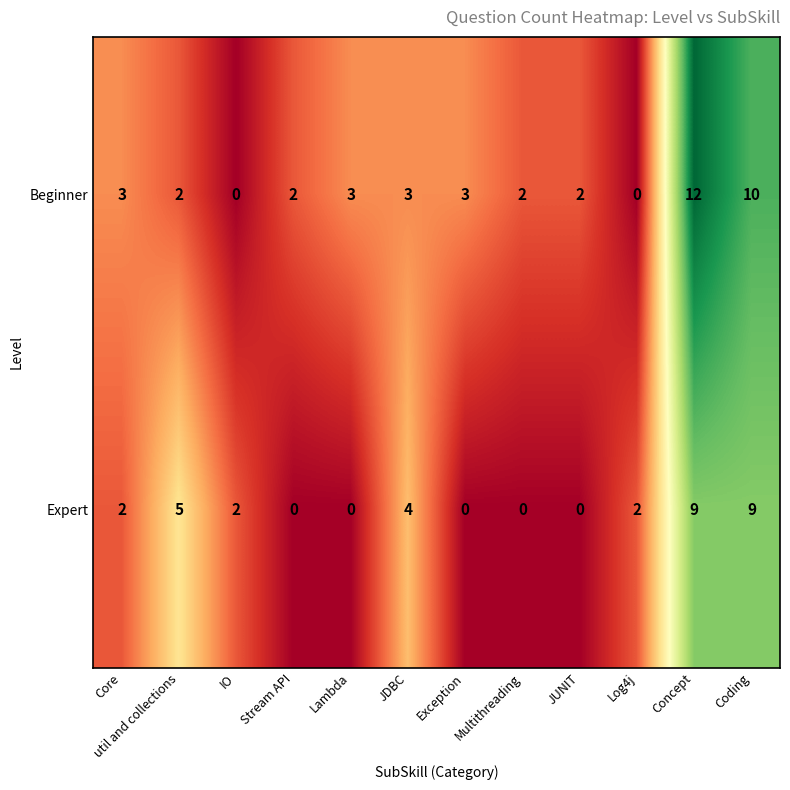

Which series has the widest spread of values?

Beginner